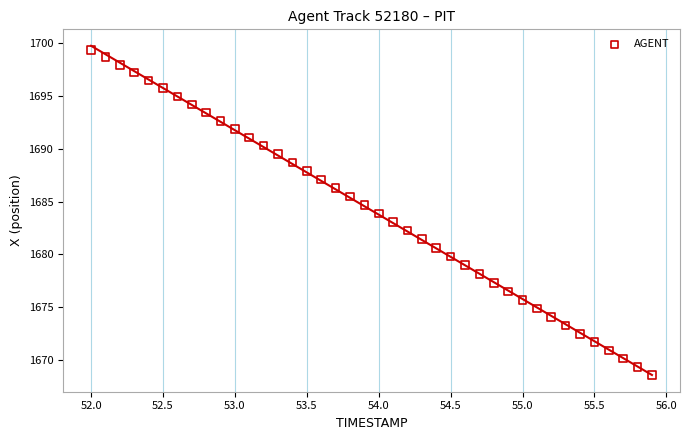

What is the range of X values (max minus min)?

3.9